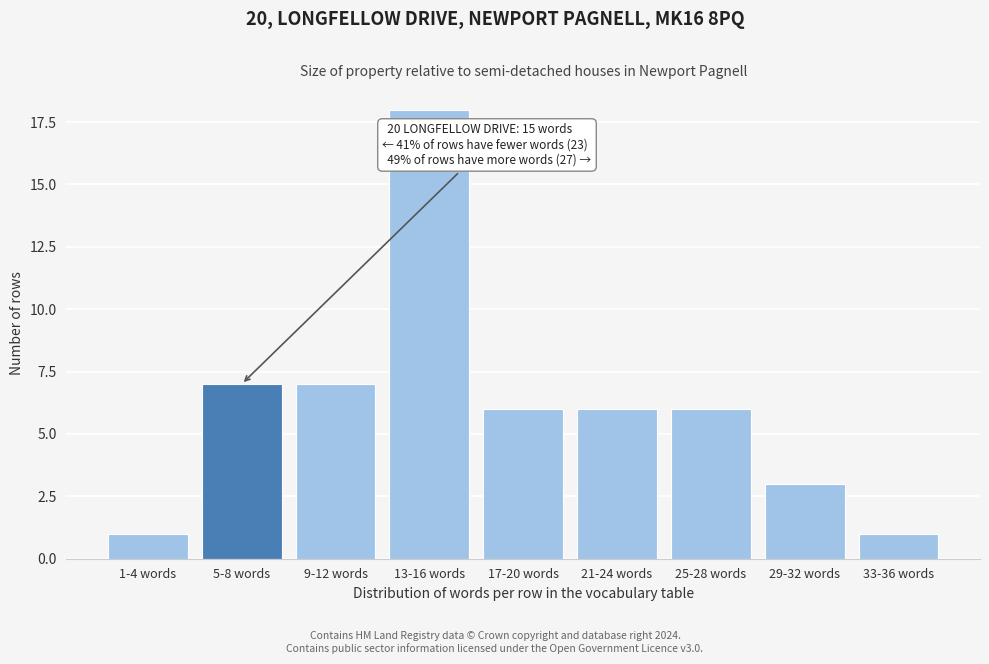

Reading left to right, what are all the values shown in this chart?

1	7	7	18	6	6	6	3	1